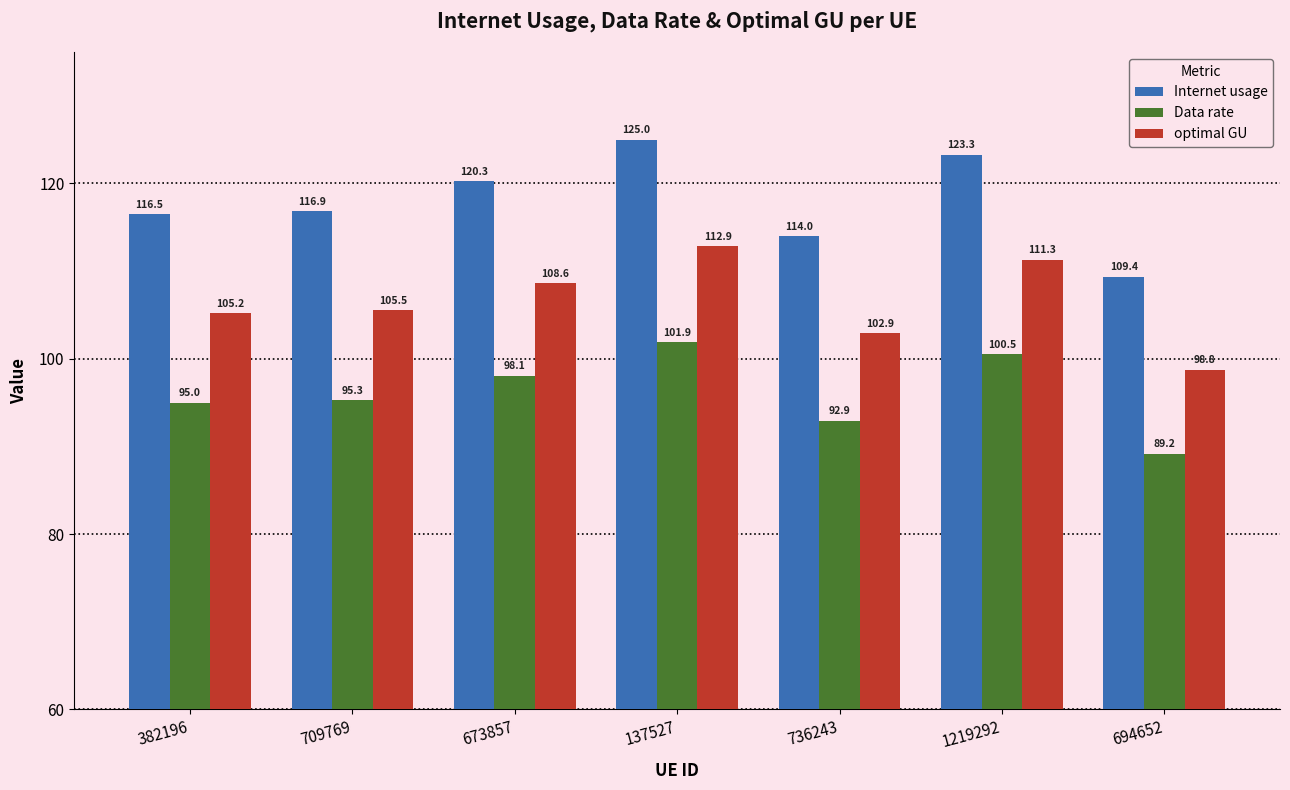

At which label does optimal GU reach its minimum?

694652